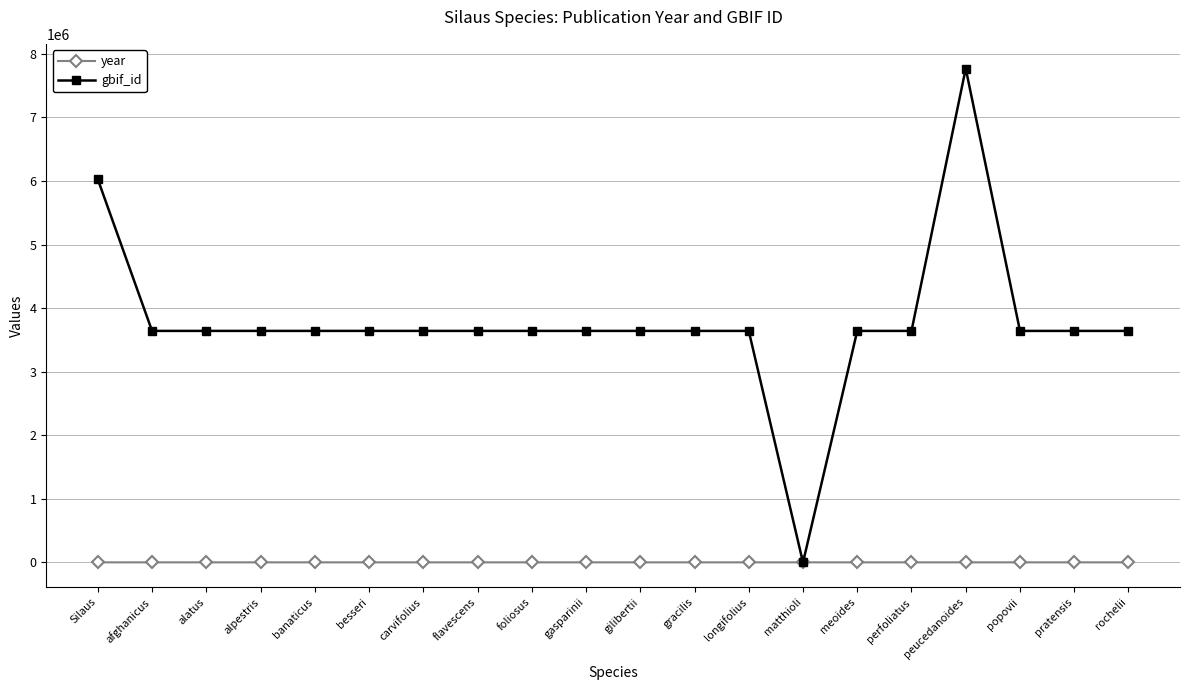

How many lines are shown in the chart?

2